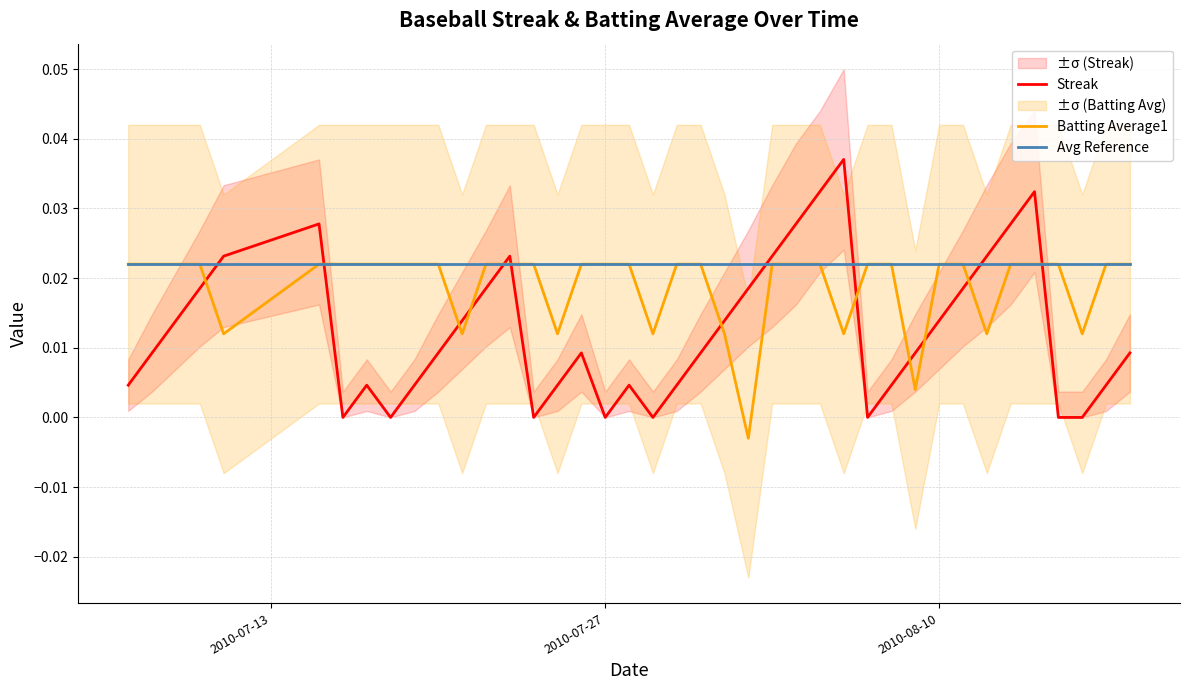

How many series are shown in this chart?

3